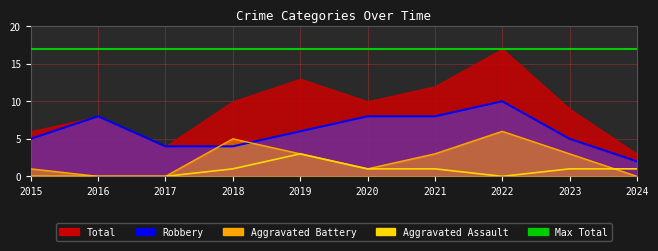

What is the average value?

1